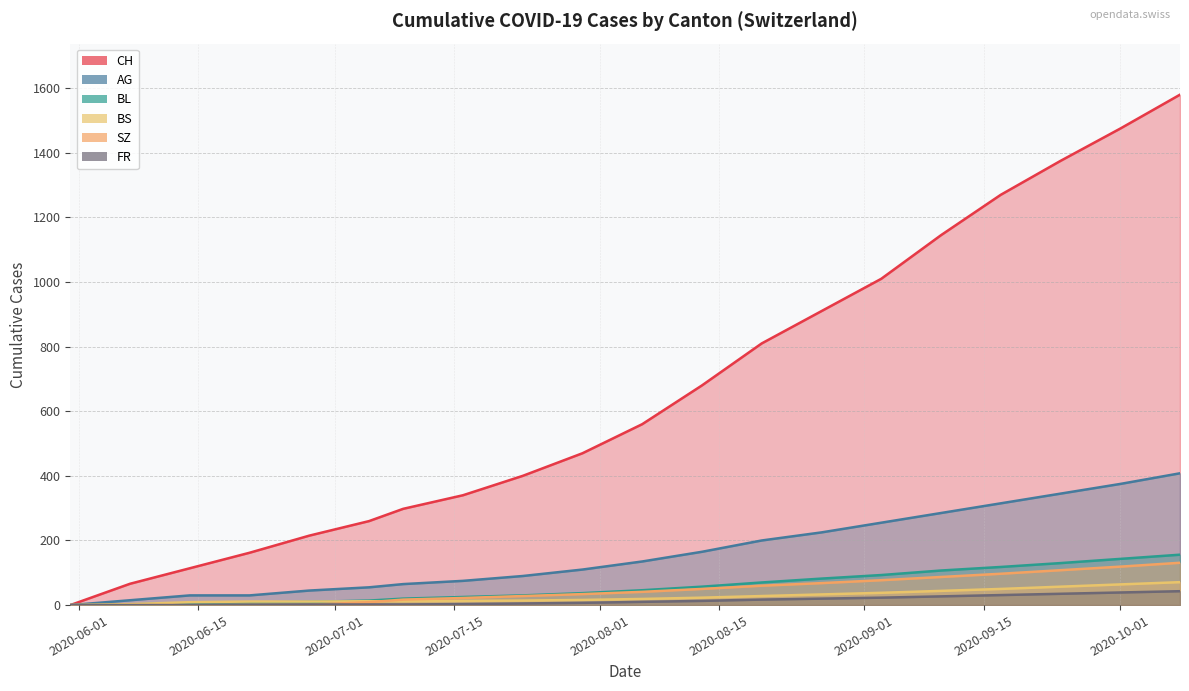

After their last crossing, which series has the higher values: FR or BL?

BL